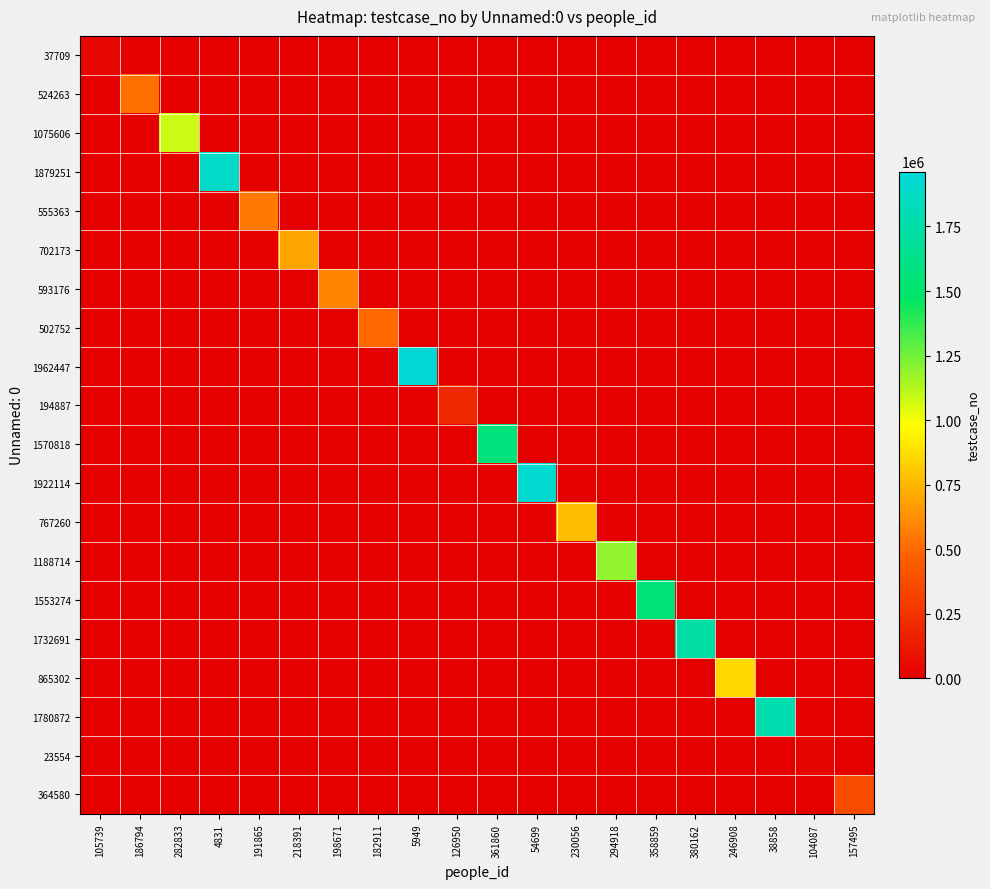

Reading left to right, extract all data points from this chart.

37709: 105739=37710	186794=0	282833=0	4831=0	191865=0	218391=0	198671=0	182911=0	5949=0	126950=0	361860=0	54699=0	230056=0	294918=0	358859=0	380162=0	246908=0	38858=0	104087=0	157495=0
524263: 105739=0	186794=524264	282833=0	4831=0	191865=0	218391=0	198671=0	182911=0	5949=0	126950=0	361860=0	54699=0	230056=0	294918=0	358859=0	380162=0	246908=0	38858=0	104087=0	157495=0
1075606: 105739=0	186794=0	282833=1075607	4831=0	191865=0	218391=0	198671=0	182911=0	5949=0	126950=0	361860=0	54699=0	230056=0	294918=0	358859=0	380162=0	246908=0	38858=0	104087=0	157495=0
1879251: 105739=0	186794=0	282833=0	4831=1879252	191865=0	218391=0	198671=0	182911=0	5949=0	126950=0	361860=0	54699=0	230056=0	294918=0	358859=0	380162=0	246908=0	38858=0	104087=0	157495=0
555363: 105739=0	186794=0	282833=0	4831=0	191865=555364	218391=0	198671=0	182911=0	5949=0	126950=0	361860=0	54699=0	230056=0	294918=0	358859=0	380162=0	246908=0	38858=0	104087=0	157495=0
702173: 105739=0	186794=0	282833=0	4831=0	191865=0	218391=702174	198671=0	182911=0	5949=0	126950=0	361860=0	54699=0	230056=0	294918=0	358859=0	380162=0	246908=0	38858=0	104087=0	157495=0
593176: 105739=0	186794=0	282833=0	4831=0	191865=0	218391=0	198671=593177	182911=0	5949=0	126950=0	361860=0	54699=0	230056=0	294918=0	358859=0	380162=0	246908=0	38858=0	104087=0	157495=0
502752: 105739=0	186794=0	282833=0	4831=0	191865=0	218391=0	198671=0	182911=502753	5949=0	126950=0	361860=0	54699=0	230056=0	294918=0	358859=0	380162=0	246908=0	38858=0	104087=0	157495=0
1962447: 105739=0	186794=0	282833=0	4831=0	191865=0	218391=0	198671=0	182911=0	5949=1962448	126950=0	361860=0	54699=0	230056=0	294918=0	358859=0	380162=0	246908=0	38858=0	104087=0	157495=0
194887: 105739=0	186794=0	282833=0	4831=0	191865=0	218391=0	198671=0	182911=0	5949=0	126950=194888	361860=0	54699=0	230056=0	294918=0	358859=0	380162=0	246908=0	38858=0	104087=0	157495=0
1570818: 105739=0	186794=0	282833=0	4831=0	191865=0	218391=0	198671=0	182911=0	5949=0	126950=0	361860=1570819	54699=0	230056=0	294918=0	358859=0	380162=0	246908=0	38858=0	104087=0	157495=0
1922114: 105739=0	186794=0	282833=0	4831=0	191865=0	218391=0	198671=0	182911=0	5949=0	126950=0	361860=0	54699=1922115	230056=0	294918=0	358859=0	380162=0	246908=0	38858=0	104087=0	157495=0
767260: 105739=0	186794=0	282833=0	4831=0	191865=0	218391=0	198671=0	182911=0	5949=0	126950=0	361860=0	54699=0	230056=767261	294918=0	358859=0	380162=0	246908=0	38858=0	104087=0	157495=0
1188714: 105739=0	186794=0	282833=0	4831=0	191865=0	218391=0	198671=0	182911=0	5949=0	126950=0	361860=0	54699=0	230056=0	294918=1188715	358859=0	380162=0	246908=0	38858=0	104087=0	157495=0
1553274: 105739=0	186794=0	282833=0	4831=0	191865=0	218391=0	198671=0	182911=0	5949=0	126950=0	361860=0	54699=0	230056=0	294918=0	358859=1553275	380162=0	246908=0	38858=0	104087=0	157495=0
1732691: 105739=0	186794=0	282833=0	4831=0	191865=0	218391=0	198671=0	182911=0	5949=0	126950=0	361860=0	54699=0	230056=0	294918=0	358859=0	380162=1732692	246908=0	38858=0	104087=0	157495=0
865302: 105739=0	186794=0	282833=0	4831=0	191865=0	218391=0	198671=0	182911=0	5949=0	126950=0	361860=0	54699=0	230056=0	294918=0	358859=0	380162=0	246908=865303	38858=0	104087=0	157495=0
1780872: 105739=0	186794=0	282833=0	4831=0	191865=0	218391=0	198671=0	182911=0	5949=0	126950=0	361860=0	54699=0	230056=0	294918=0	358859=0	380162=0	246908=0	38858=1780873	104087=0	157495=0
23554: 105739=0	186794=0	282833=0	4831=0	191865=0	218391=0	198671=0	182911=0	5949=0	126950=0	361860=0	54699=0	230056=0	294918=0	358859=0	380162=0	246908=0	38858=0	104087=23555	157495=0
364580: 105739=0	186794=0	282833=0	4831=0	191865=0	218391=0	198671=0	182911=0	5949=0	126950=0	361860=0	54699=0	230056=0	294918=0	358859=0	380162=0	246908=0	38858=0	104087=0	157495=364581